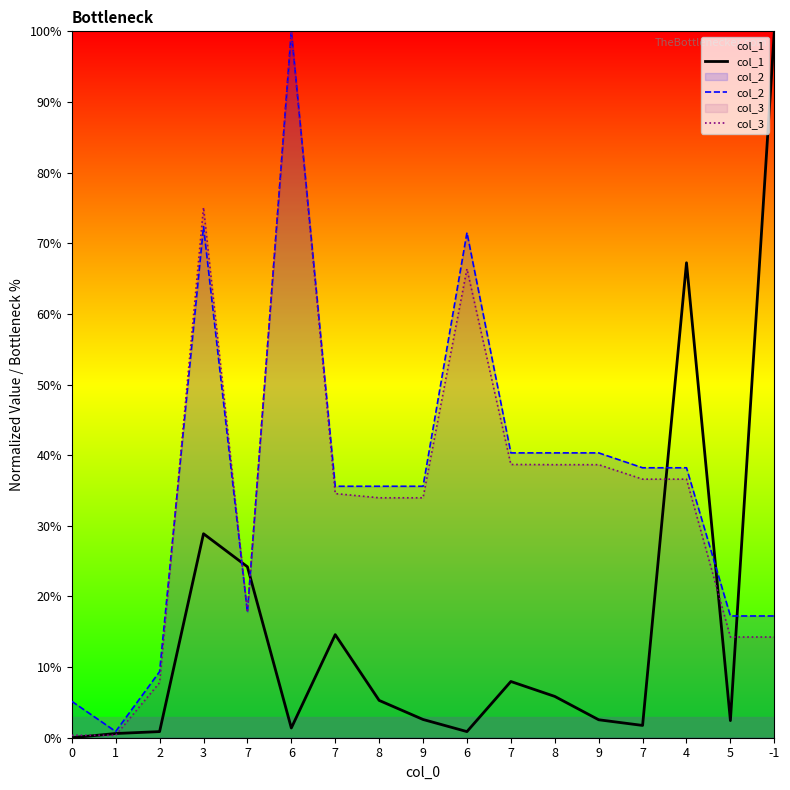

True or false: col_1 has a value of 0.0 at 9.

True